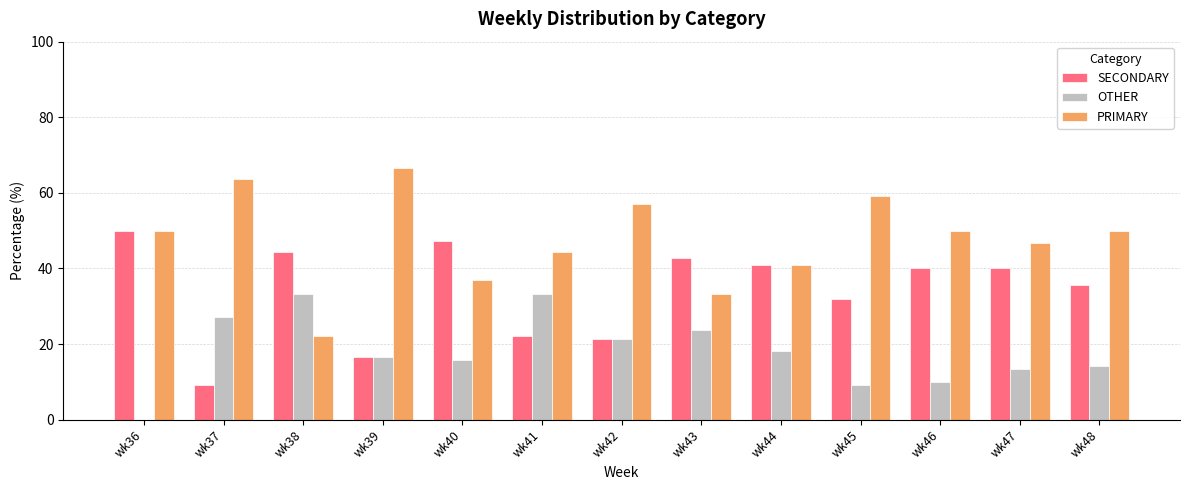

Are the bars grouped side by side (vs. stacked)?

Yes